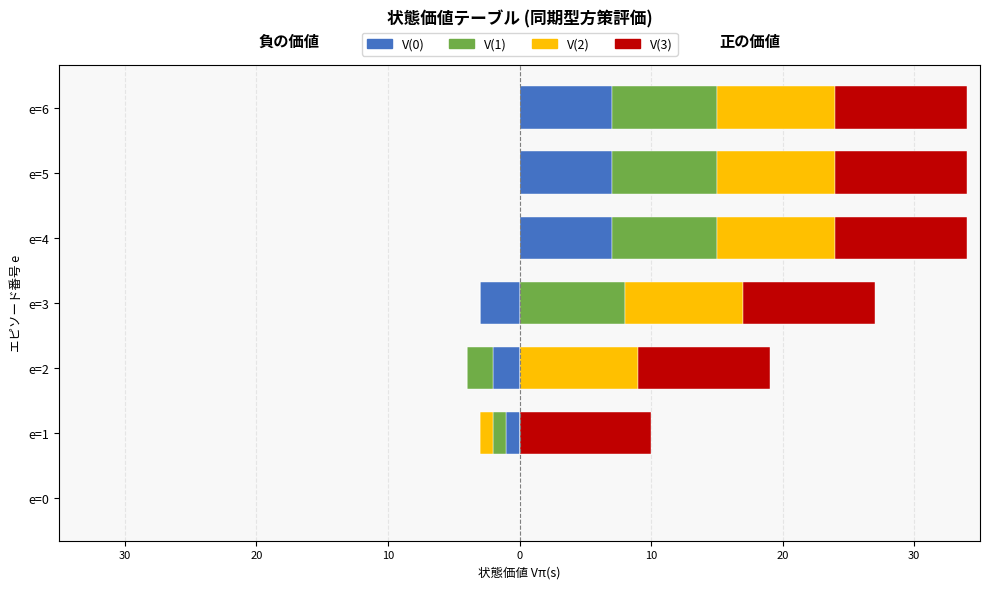

Is it true that V(0) equals -3 at e=3?

True